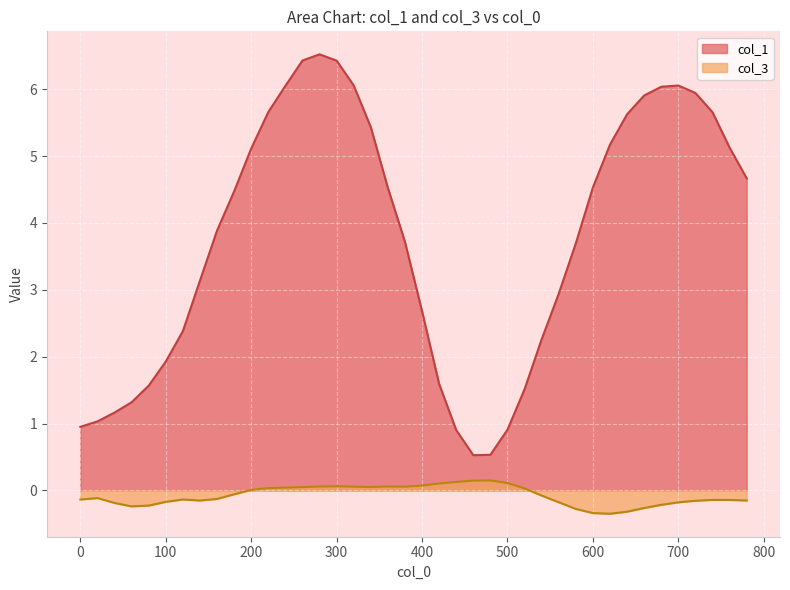

Reading left to right, extract all data points from this chart.

col_1: 1.0	1.0	1.2	1.3	1.6	1.9	2.4	3.1	3.9	4.5	5.1	5.7	6.1	6.4	6.5	6.4	6.1	5.4	4.5	3.7	2.7	1.6	0.9	0.5	0.5	0.9	1.5	2.3	2.9	3.7	4.5	5.2	5.6	5.9	6.0	6.1	5.9	5.7	5.1	4.7
col_3: -0.1	-0.1	-0.2	-0.2	-0.2	-0.2	-0.1	-0.2	-0.1	-0.1	0.0	0.0	0.0	0.0	0.1	0.1	0.1	0.1	0.1	0.1	0.1	0.1	0.1	0.1	0.1	0.1	0.0	-0.1	-0.2	-0.3	-0.3	-0.3	-0.3	-0.3	-0.2	-0.2	-0.2	-0.1	-0.1	-0.2